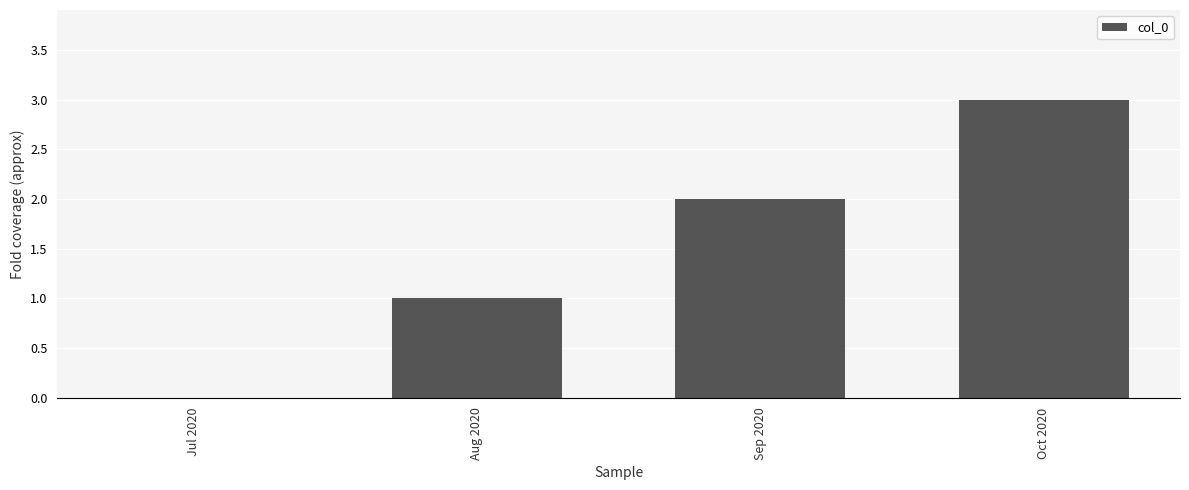

What is the sum of all values?

6